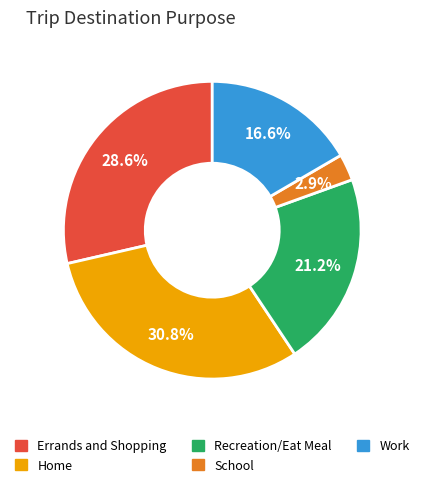

True or false: Errands and Shopping accounts for 20% of the total.

False